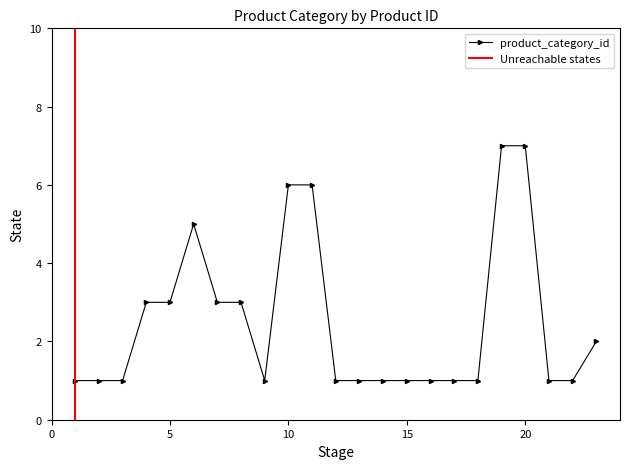

What value does the data have at 2?

1